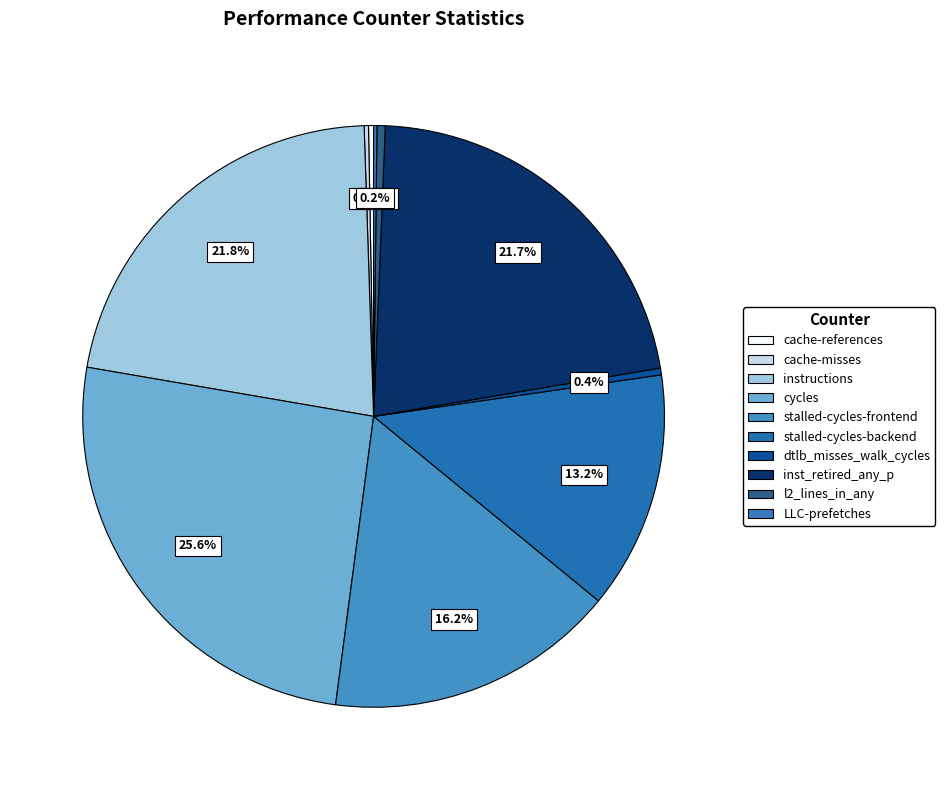

Does any single category account for the majority?

No